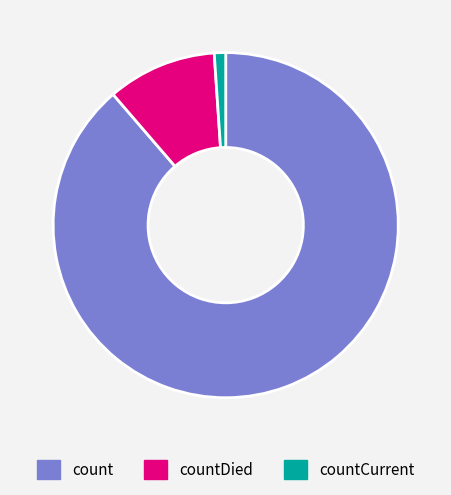

Does any single category account for the majority?

Yes